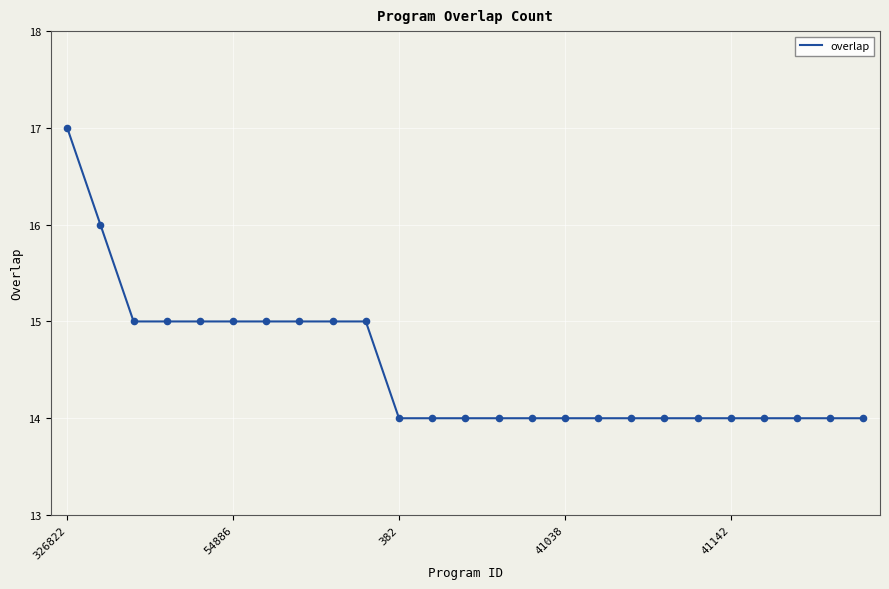

What is the smallest value displayed?

14